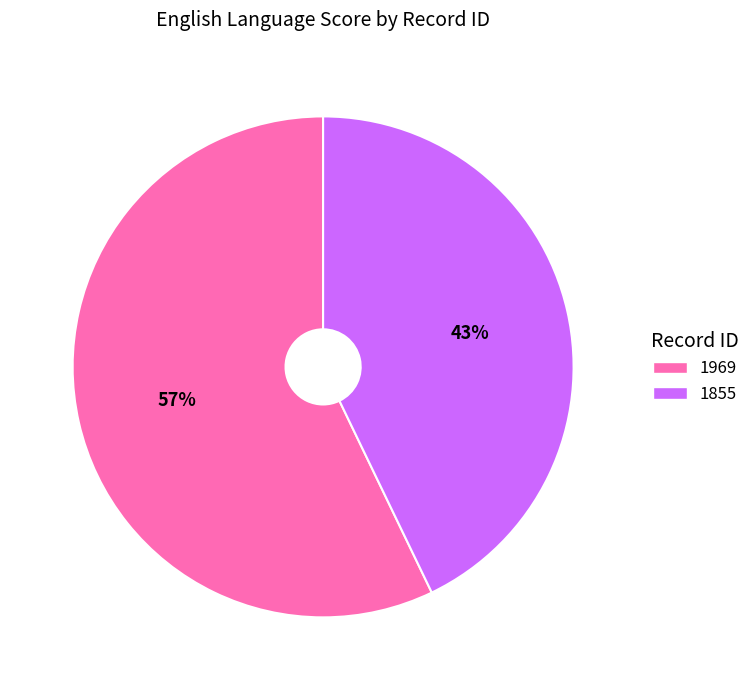

Does 1969 represent more than half of the total?

Yes